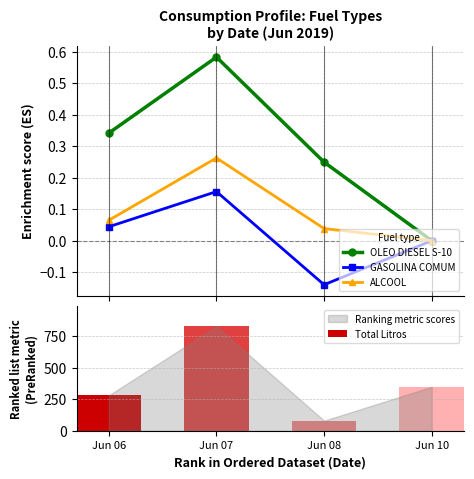

Reading left to right, transcribe all the data shown in this chart.

OLEO DIESEL S-10: 0.3	0.6	0.2	0.0
GASOLINA COMUM: 0.0	0.2	-0.1	0.0
ALCOOL: 0.1	0.3	0.0	0.0
Total Litros: 281.5	829.3	80.2	349.1